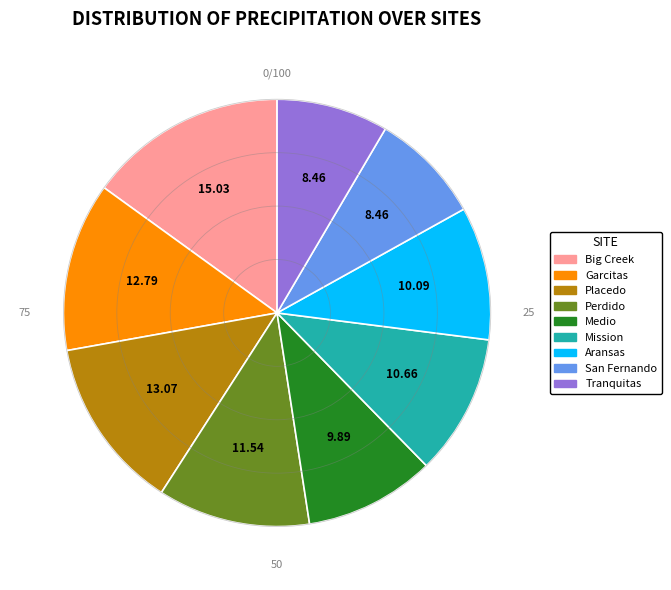

Does San Fernando account for over 50% of the chart?

No